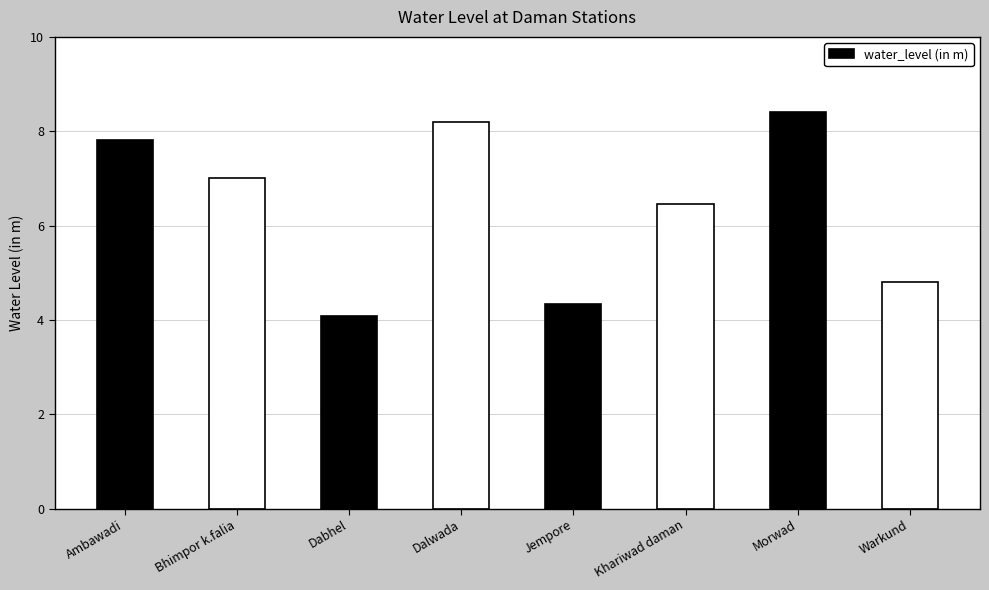

At which label is the value closest to 6?

Khariwad daman